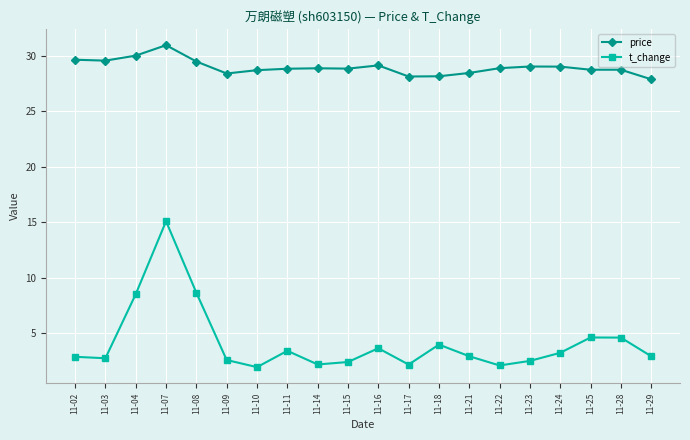

Rank the series by their average value, from highest to lowest.

price, t_change